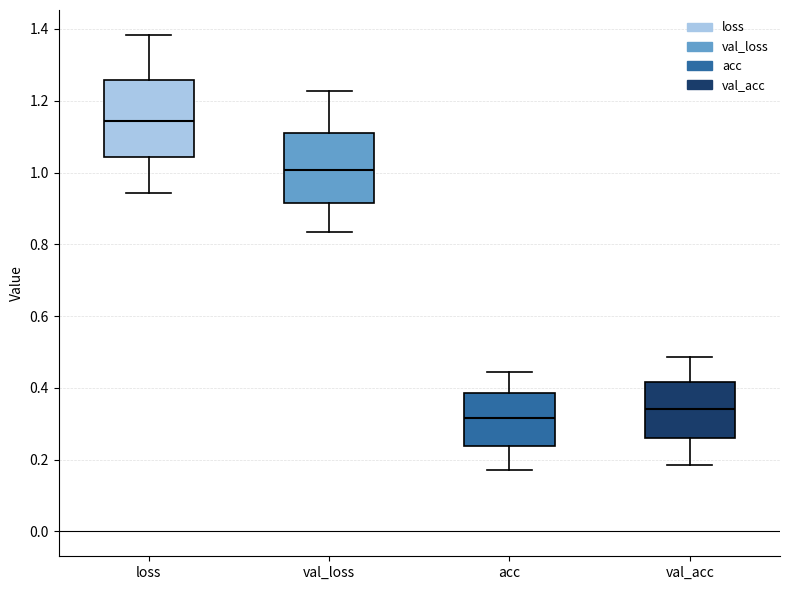

Reading left to right, read every box against the y-axis: the position of its median line, the range the box covers, and the ends of its whiskers. The values are not printed on the chart, so give them approximately, as read against the axis.

loss: median 1.14, box 1.04 to 1.26, whiskers 0.94 to 1.38
val_loss: median 1.00, box 0.92 to 1.12, whiskers 0.84 to 1.22
acc: median 0.32, box 0.24 to 0.38, whiskers 0.18 to 0.44
val_acc: median 0.34, box 0.26 to 0.42, whiskers 0.18 to 0.48